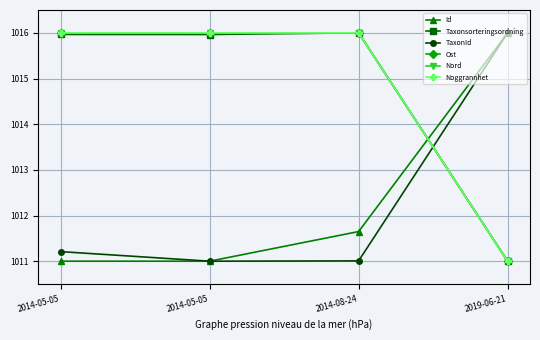

Is this an area chart (filled region under the line)?

No